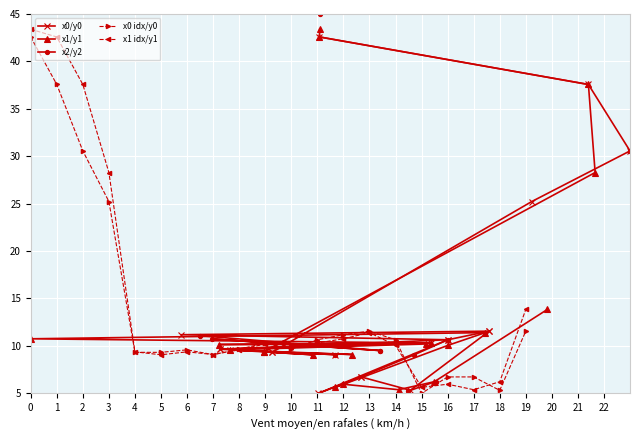

Which series changed the most between 4 and 17?

x1/y1